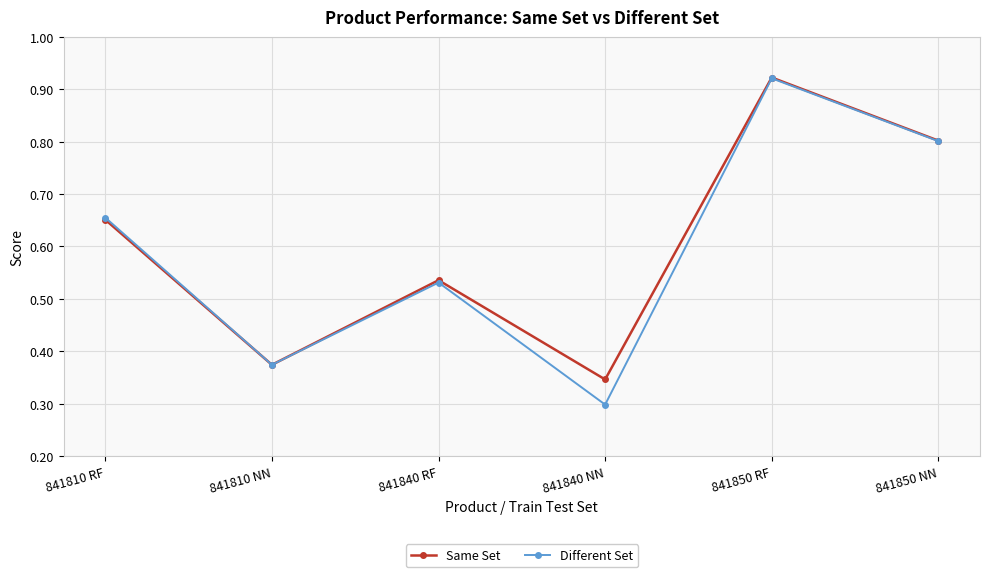

How many distinct data groups are displayed?

2